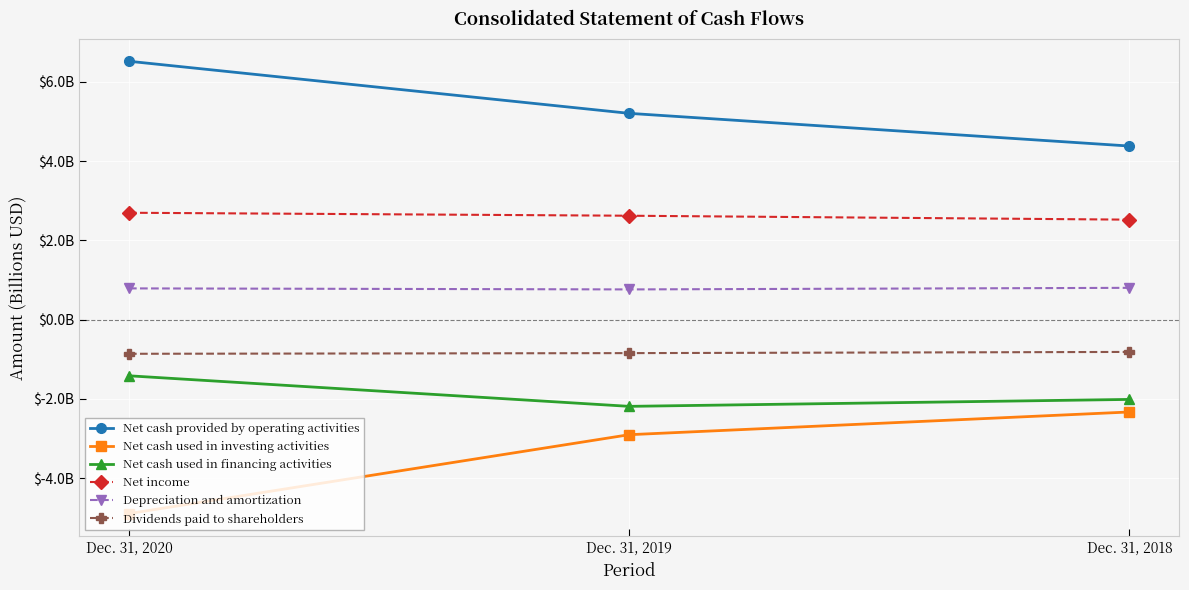

List the labels in order of Depreciation and amortization value, smallest first.

Dec. 31, 2019, Dec. 31, 2020, Dec. 31, 2018